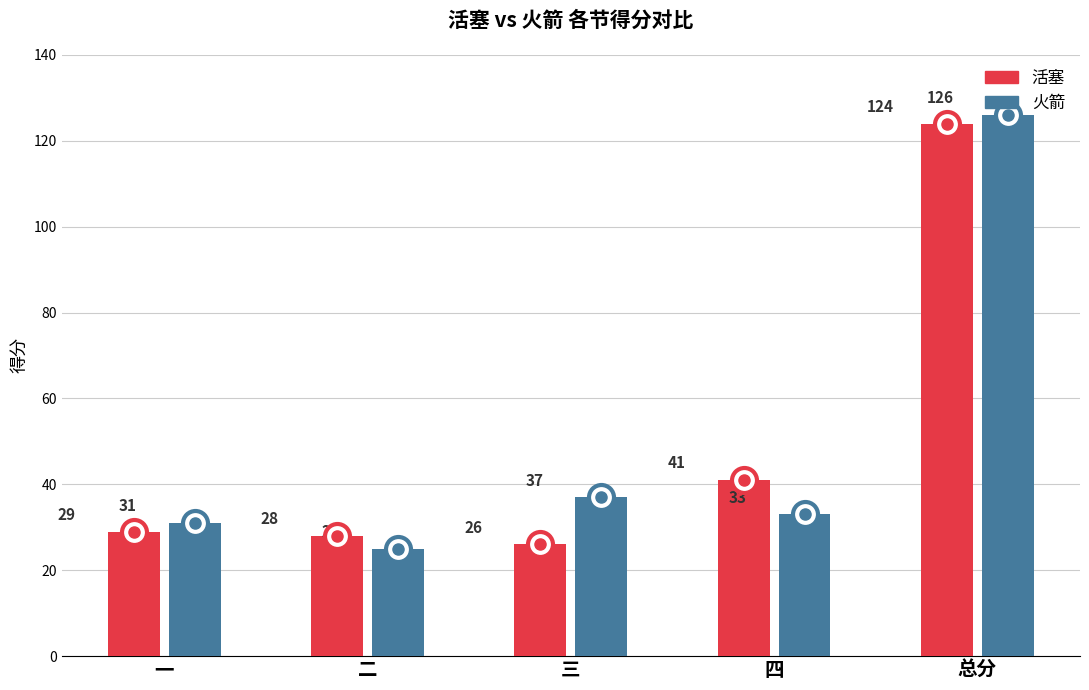

What is the average value of the 火箭 series?

50